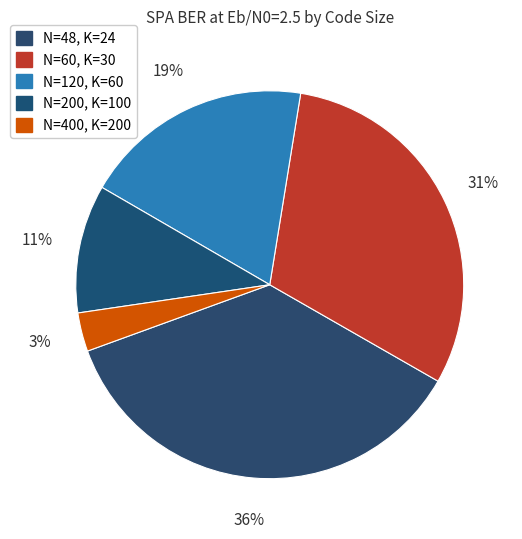

Which slice is the smallest?

N=400, K=200